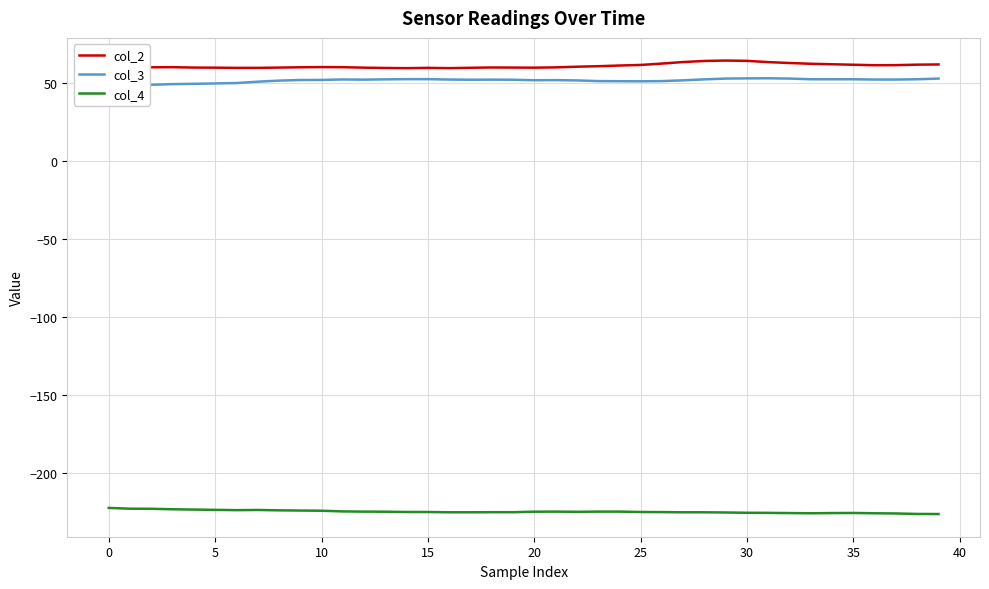

What is the maximum value shown in the chart?

64.7